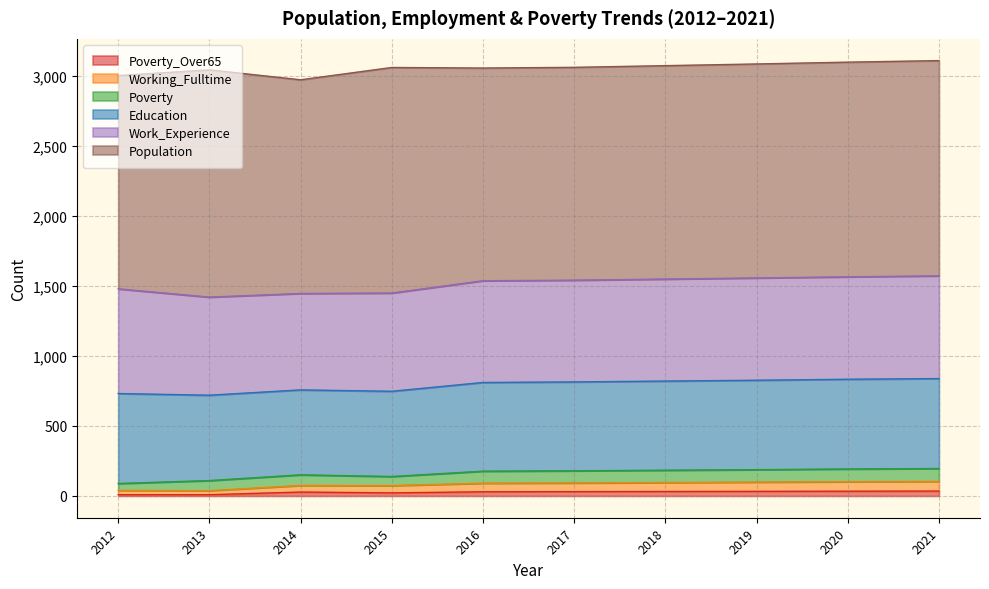

List the series in order of their peak value, highest first.

Population, Work_Experience, Education, Poverty, Working_Fulltime, Poverty_Over65